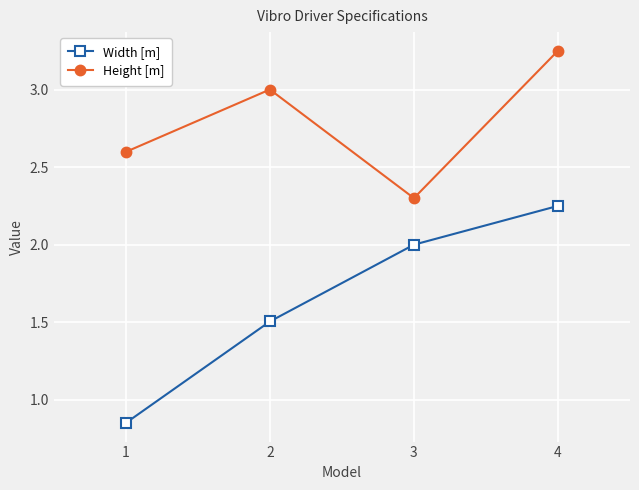

What is the value of the Width [m] point at the 2nd from the left?

1.5